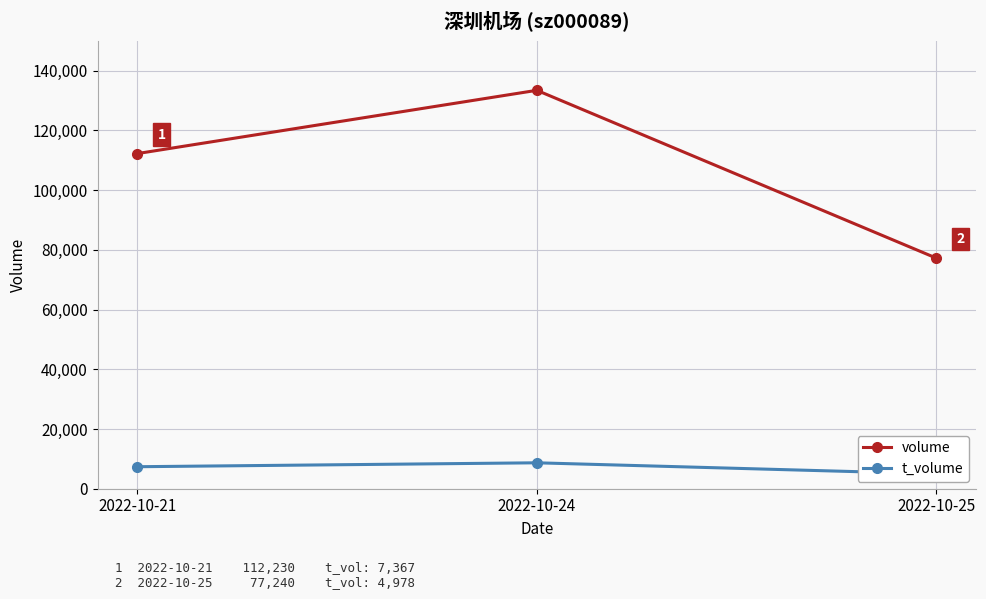

How many data points does each series have?

3